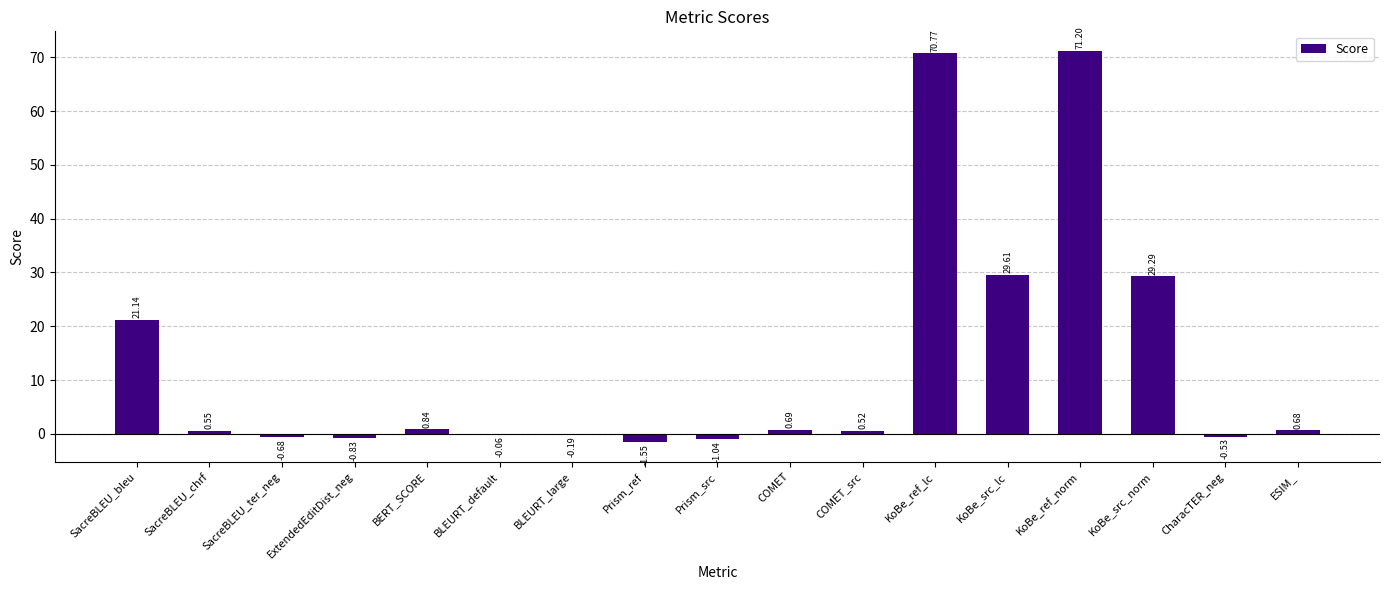

Where does the data first go above 0?

SacreBLEU_bleu